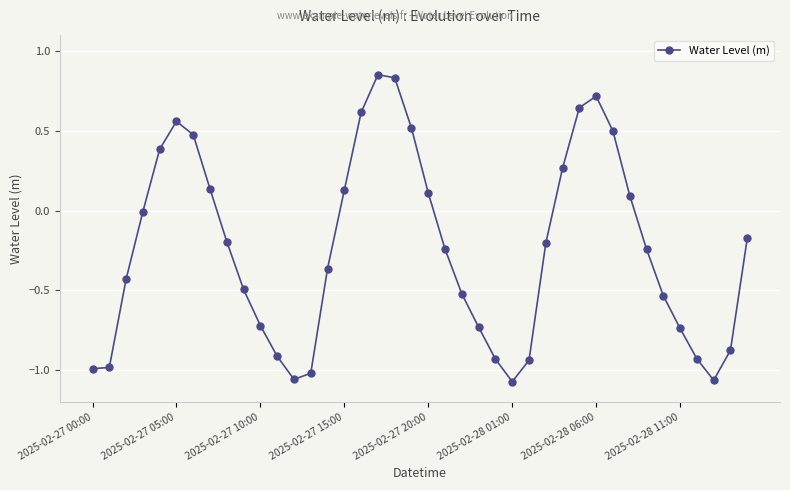

What is the difference between the maximum and minimum values?

1.9